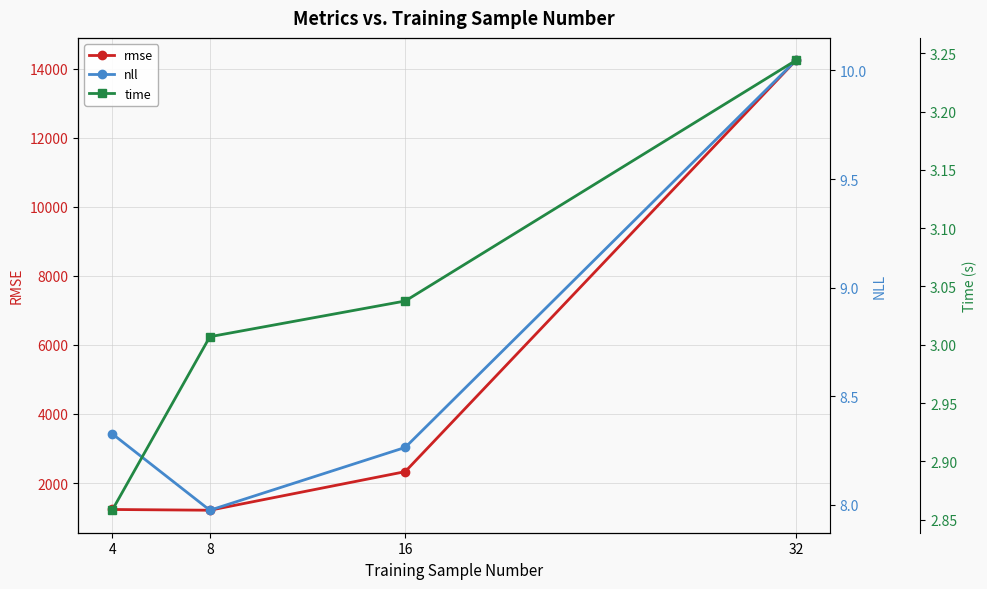

Is it true that rmse equals 3514.6 at 16?

False